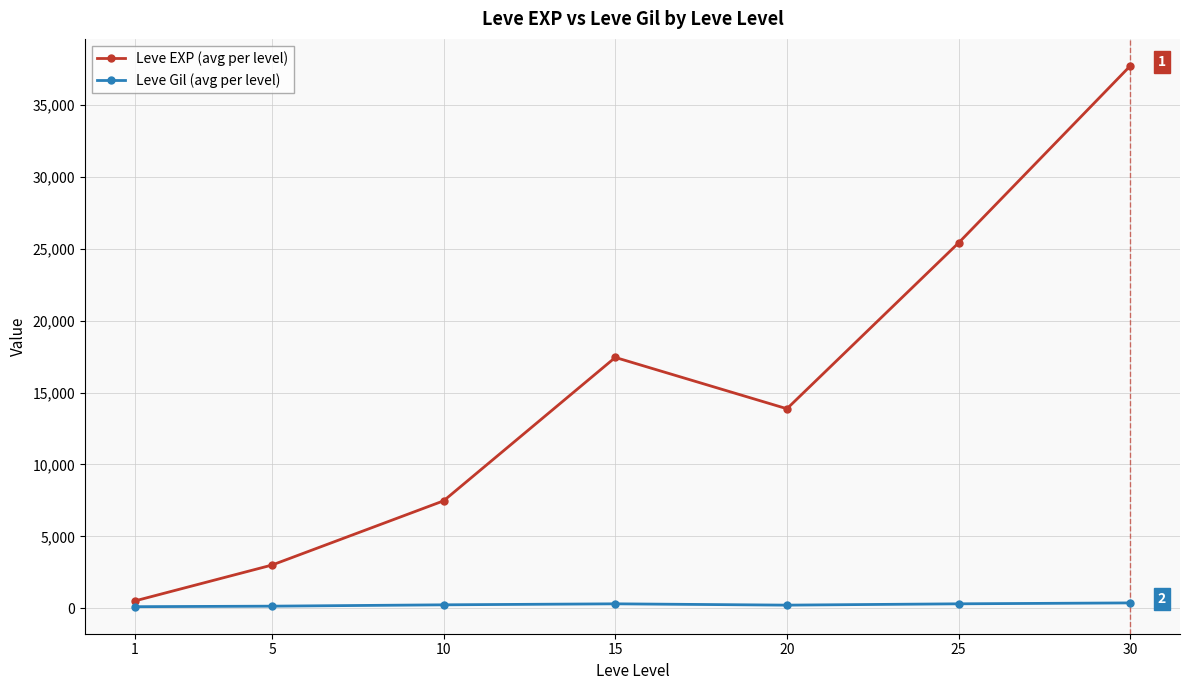

At which category is the sum across all series the highest?

30